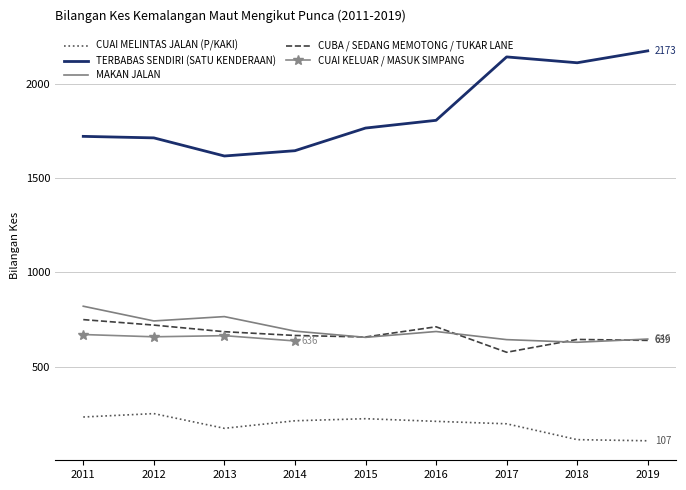

What is the value of the CUBA / SEDANG MEMOTONG / TUKAR LANE point at the 3rd from the left?

685